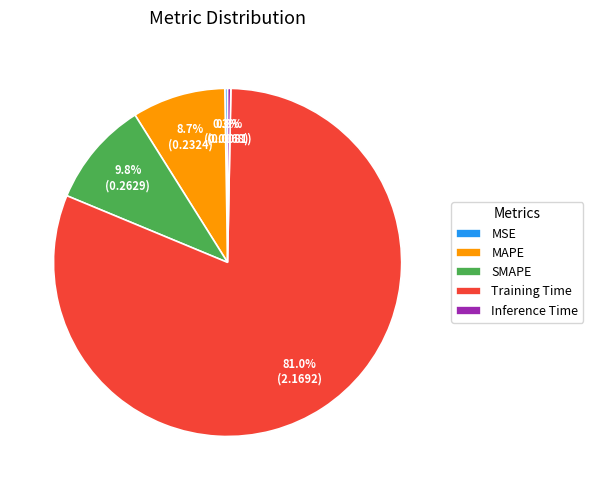

Combined, what portion of the pie is MAPE and Training Time?

89.6%